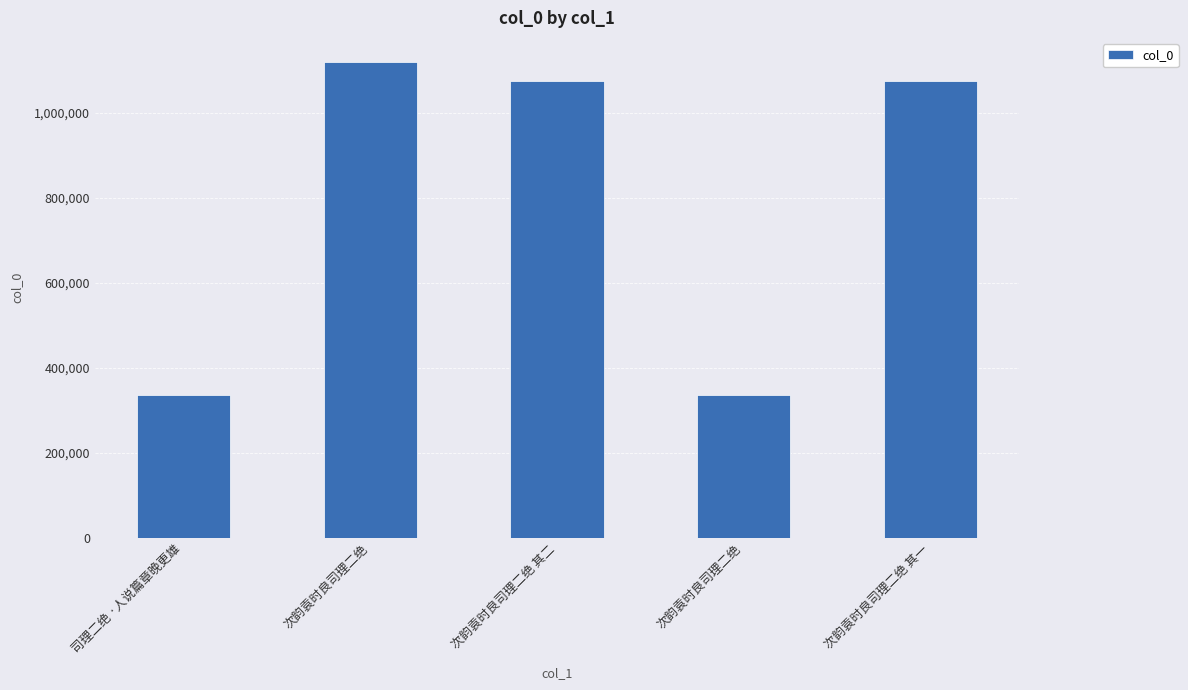

How many values are below 1075802?

2